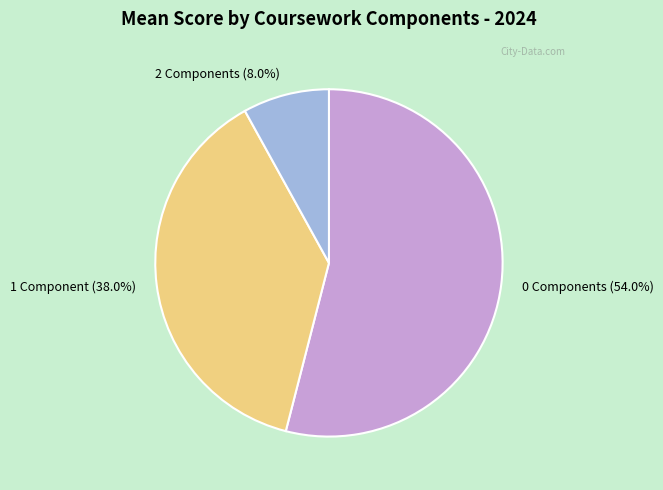

Does any single category account for the majority?

Yes